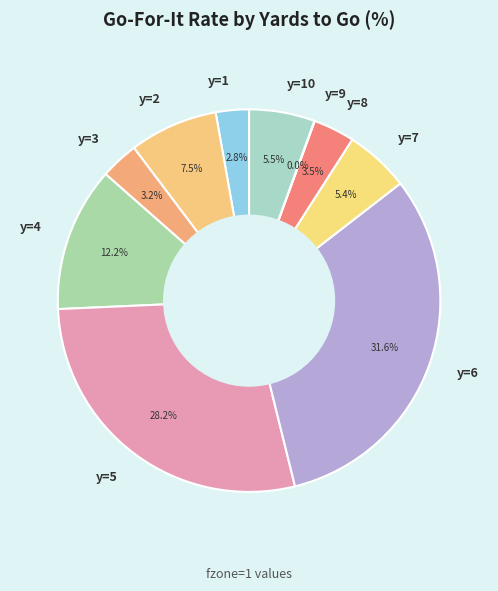

Is the sum of y=10 and y=1 greater than half?

No